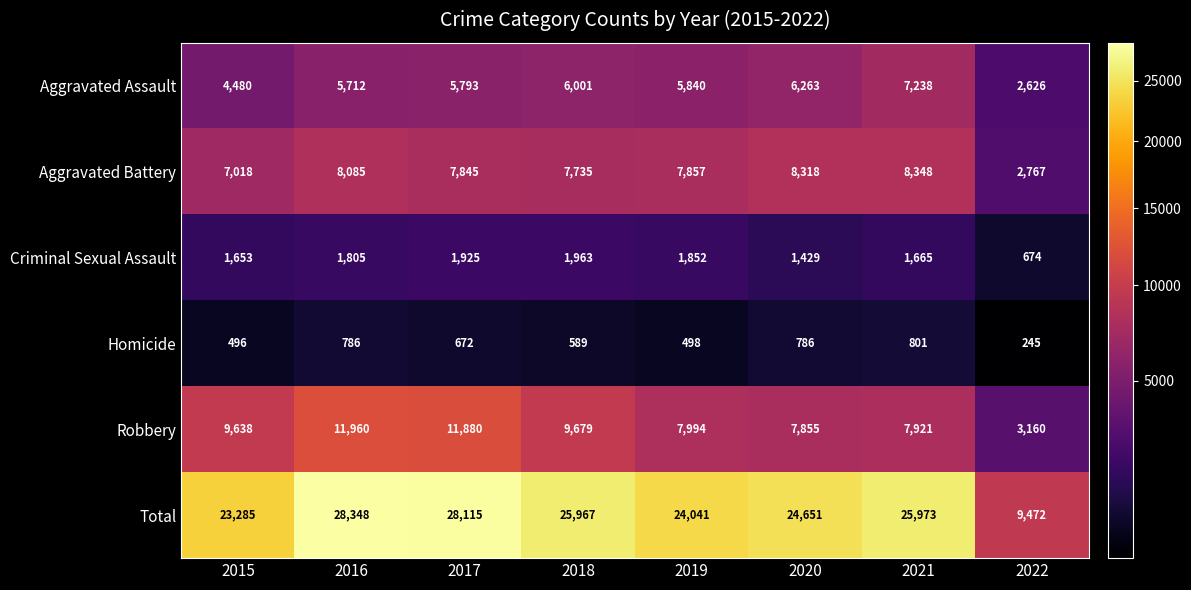

At 2015, list the series in order from smallest to largest.

Homicide, Criminal Sexual Assault, Aggravated Assault, Aggravated Battery, Robbery, Total